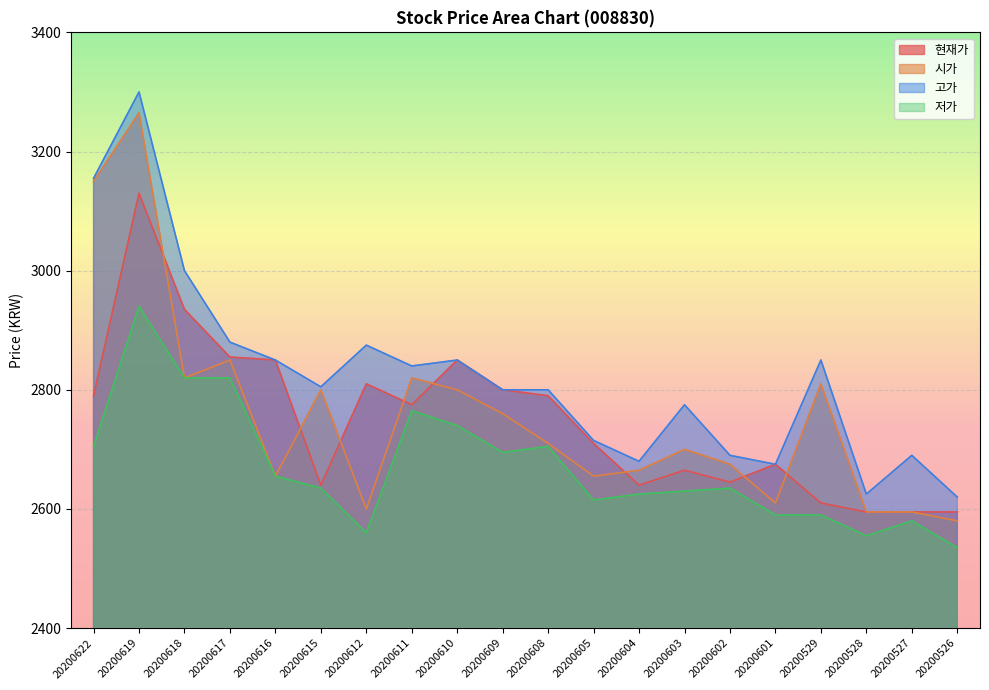

True or false: 시가 has a value of 2700 at 20200603.

True